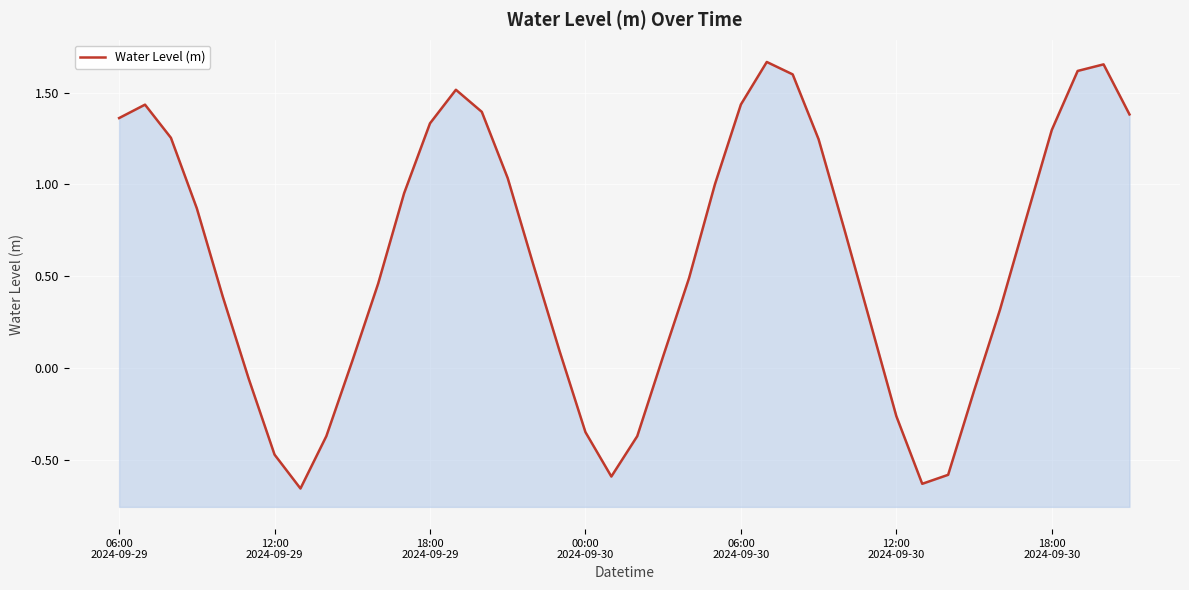

What is the sum of the values at 37 and 29?

1.9